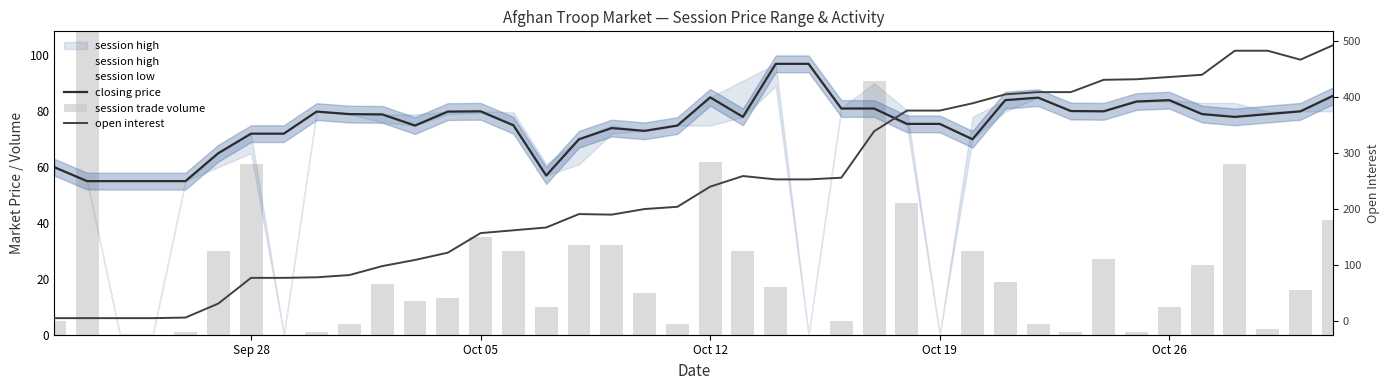

How many distinct data groups are displayed?

5